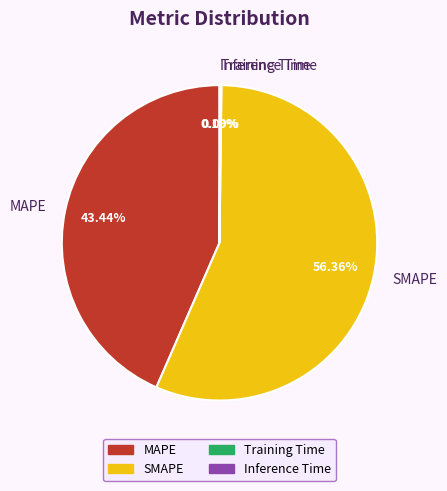

What is the majority slice?

SMAPE